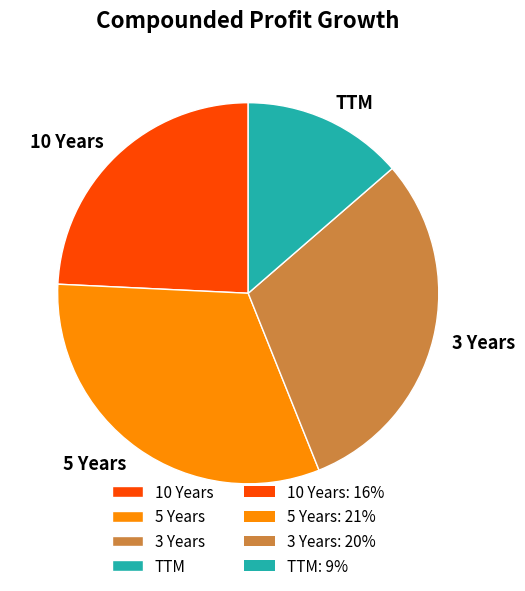

Does 10 Years represent more than half of the total?

No